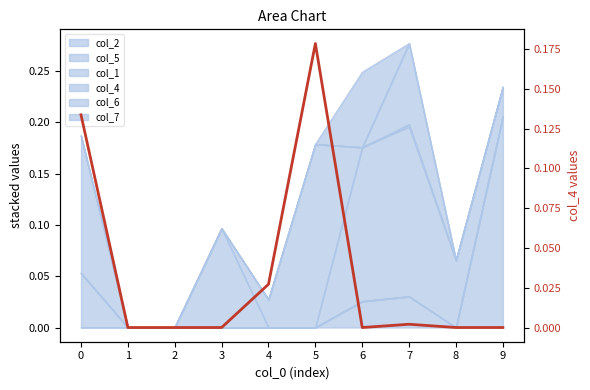

What is the sum of all values?

0.3